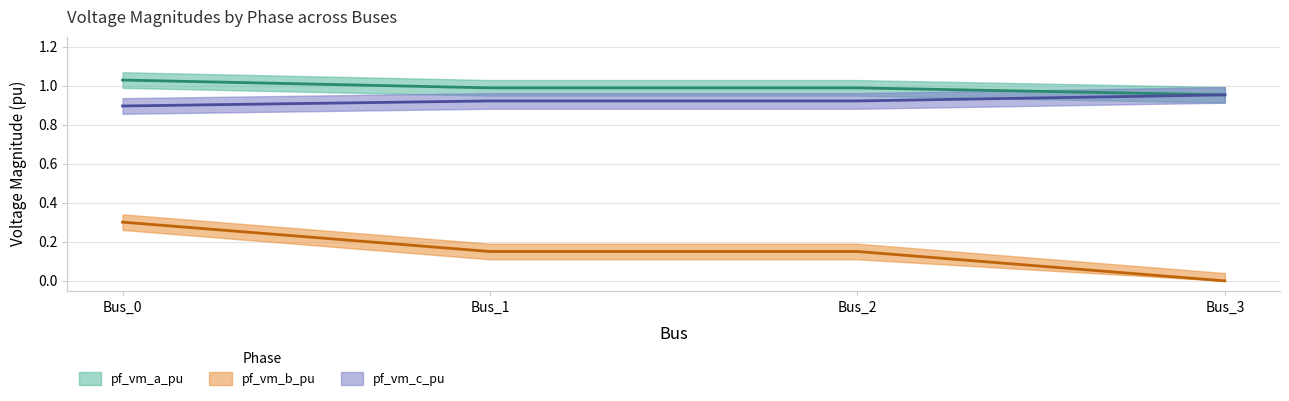

What is the value of the pf_vm_a_pu point at the 1st from the left?

1.0